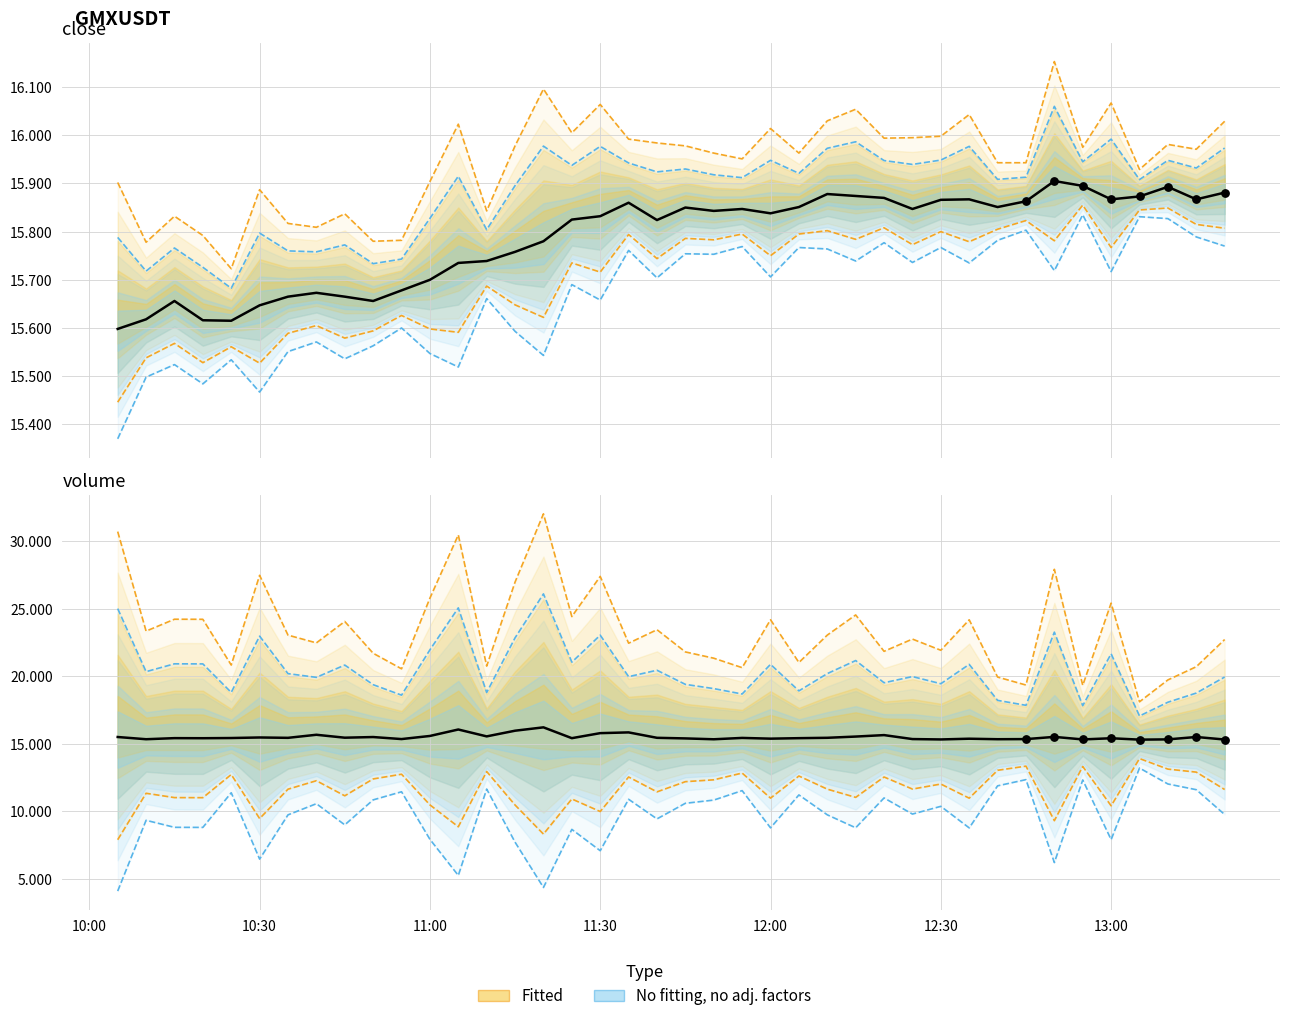

Which series has the largest total across all categories?

close